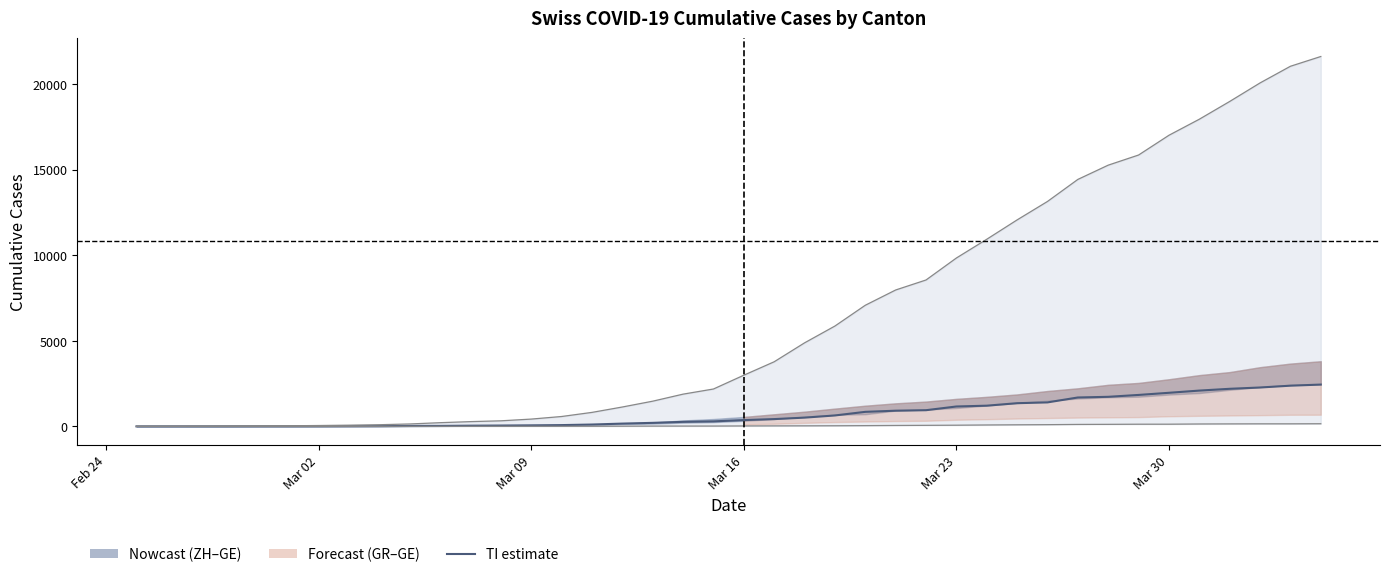

What is the sum of all CH upper values?

258989